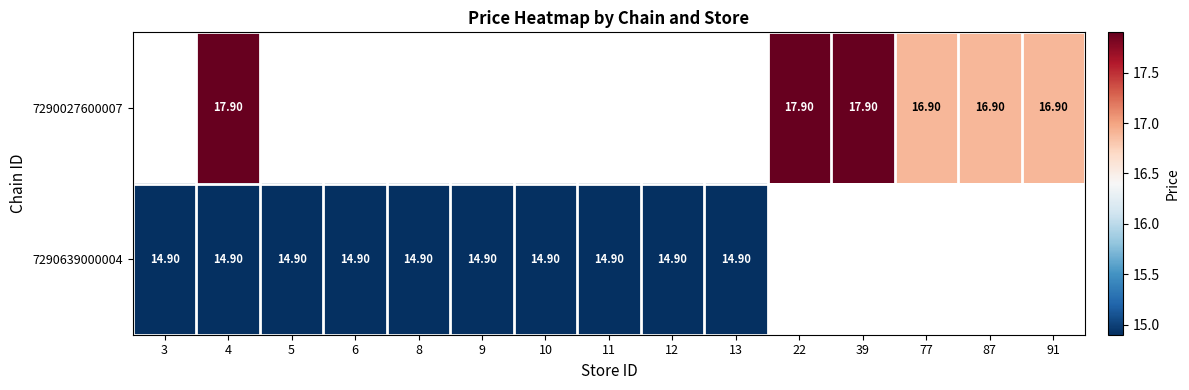

Which label corresponds to the smallest value in the chart?

3